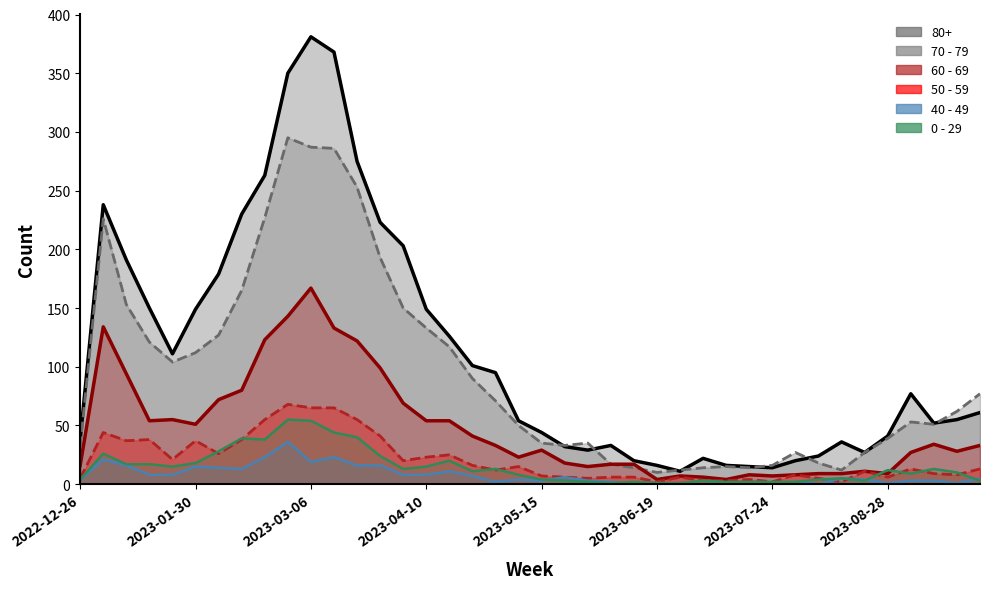

Which series changed the most between 2023-05-08 and 2023-07-24?

80+